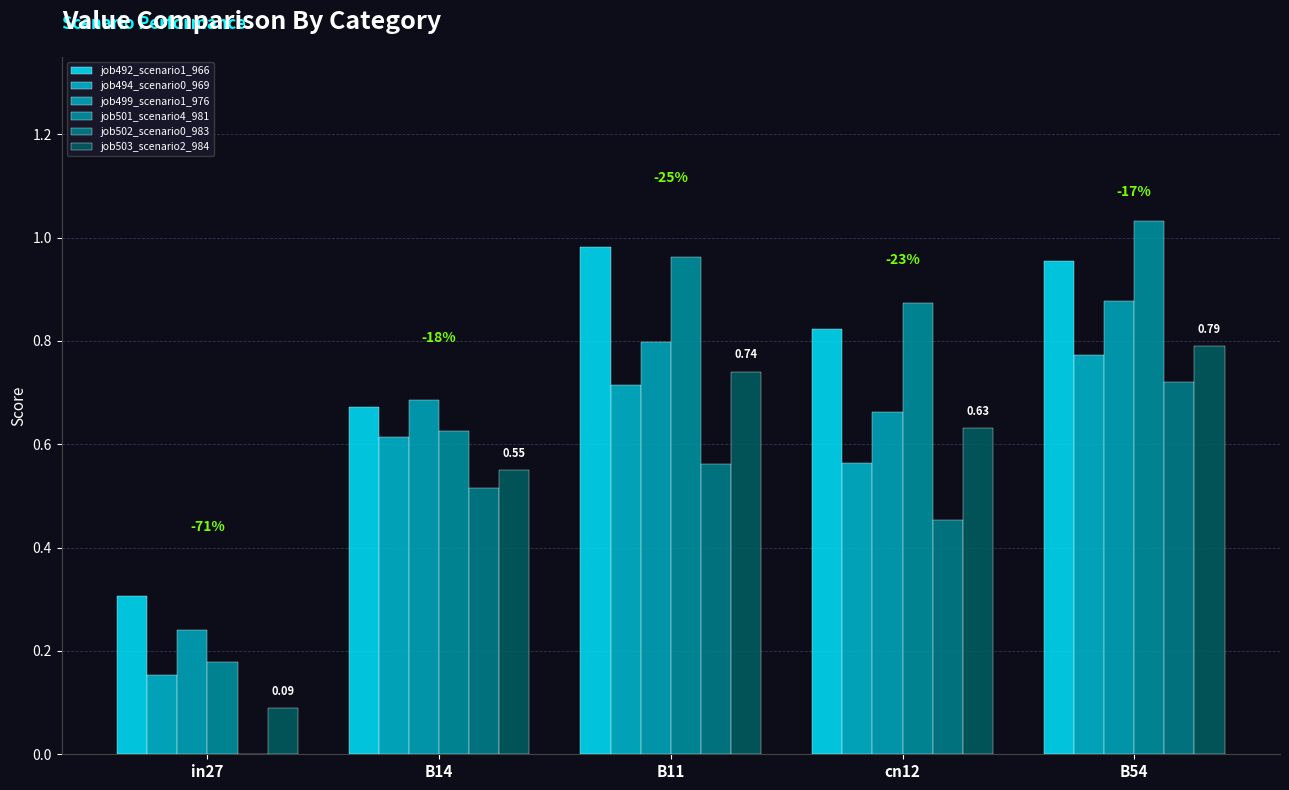

Reading right to left, extract all data points from this chart.

job492_scenario1_966: 1.0	0.8	1.0	0.7	0.3
job494_scenario0_969: 0.8	0.6	0.7	0.6	0.2
job499_scenario1_976: 0.9	0.7	0.8	0.7	0.2
job501_scenario4_981: 1.0	0.9	1.0	0.6	0.2
job502_scenario0_983: 0.7	0.5	0.6	0.5	0.0
job503_scenario2_984: 0.8	0.6	0.7	0.6	0.1